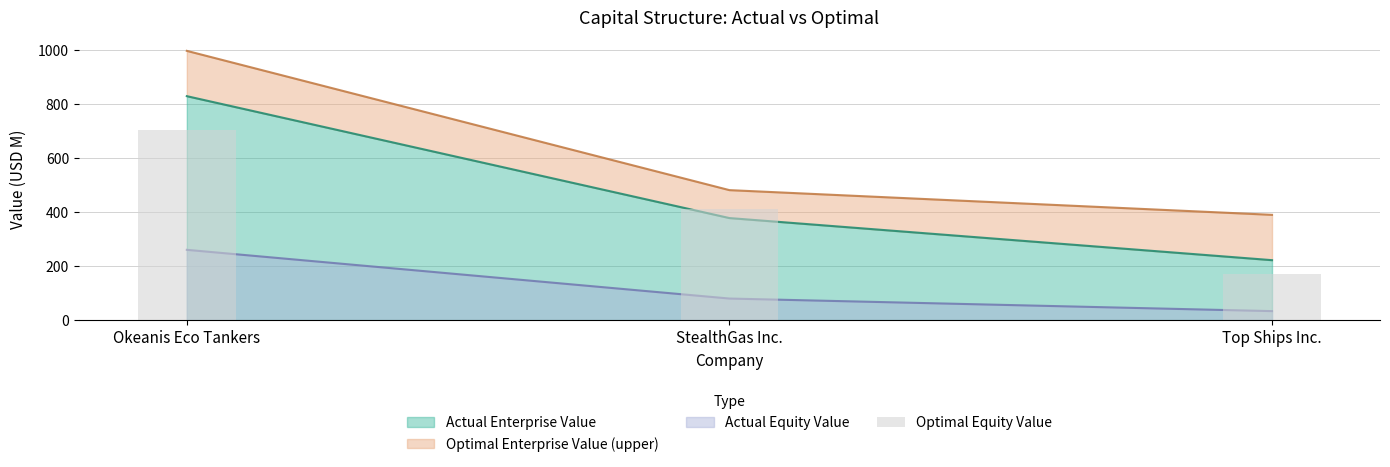

What is the value of the 3rd bar from the left?

170.2